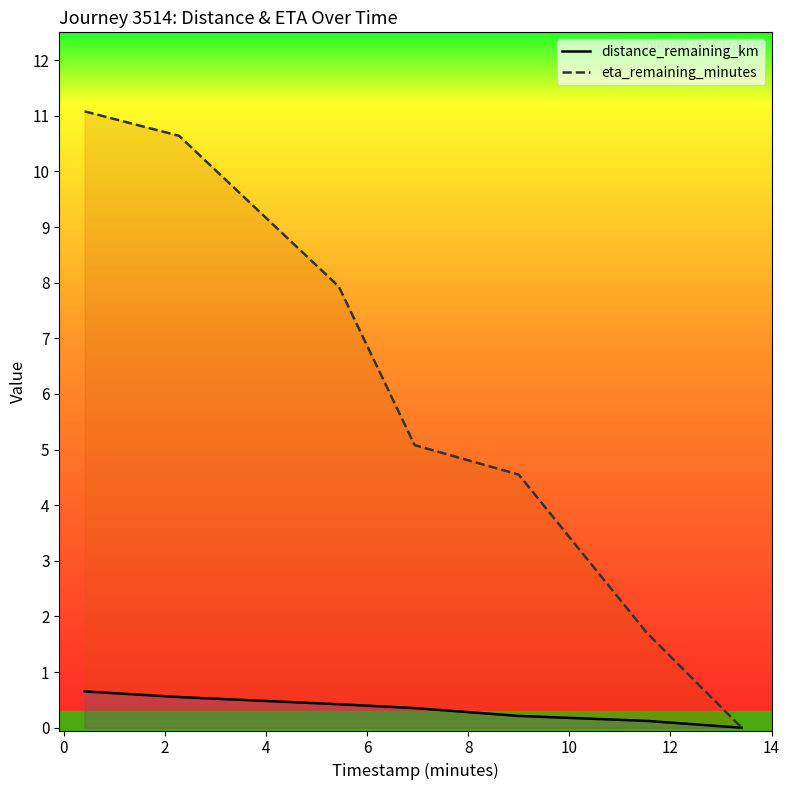

Rank the series by their average value, from lowest to highest.

distance_remaining_km, eta_remaining_minutes